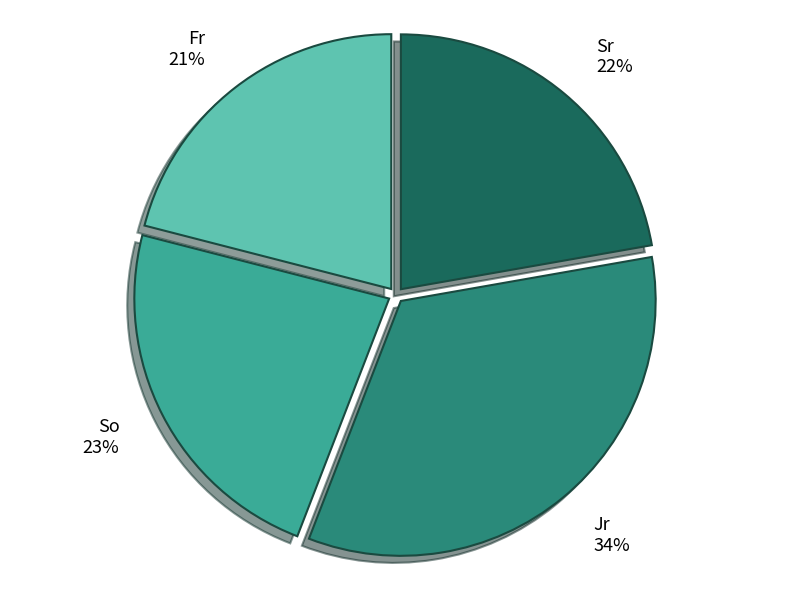

Count the number of slices in the pie.

4